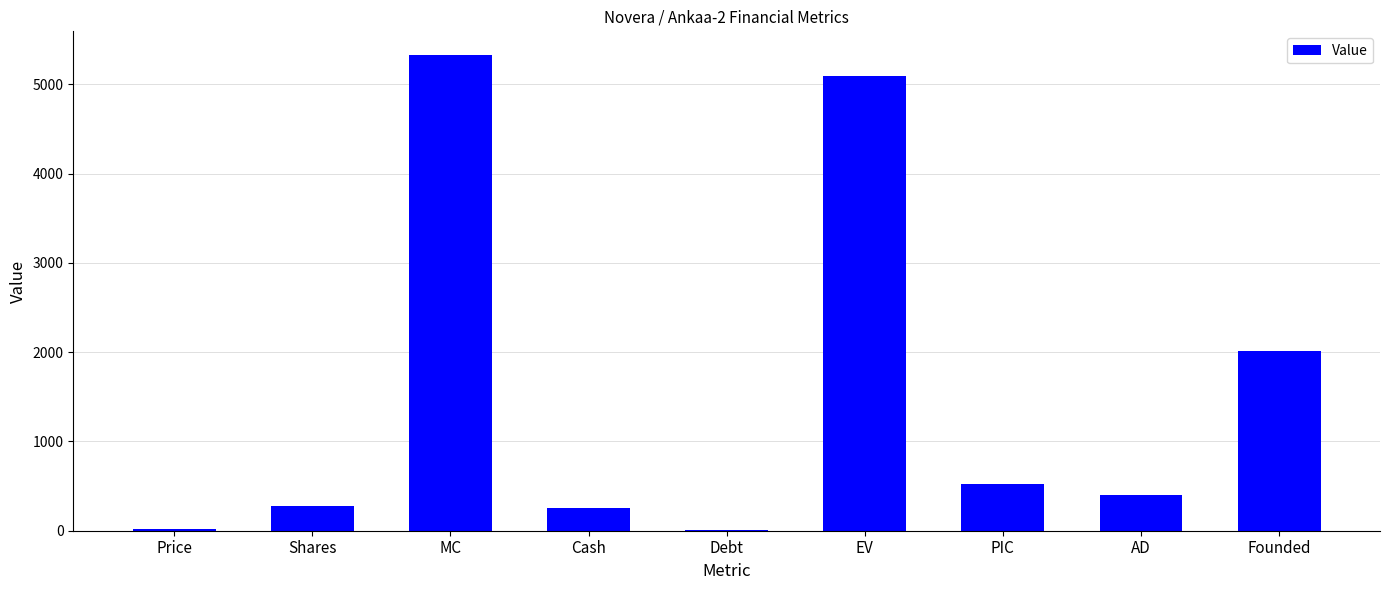

At which label does the data first exceed 401?

MC